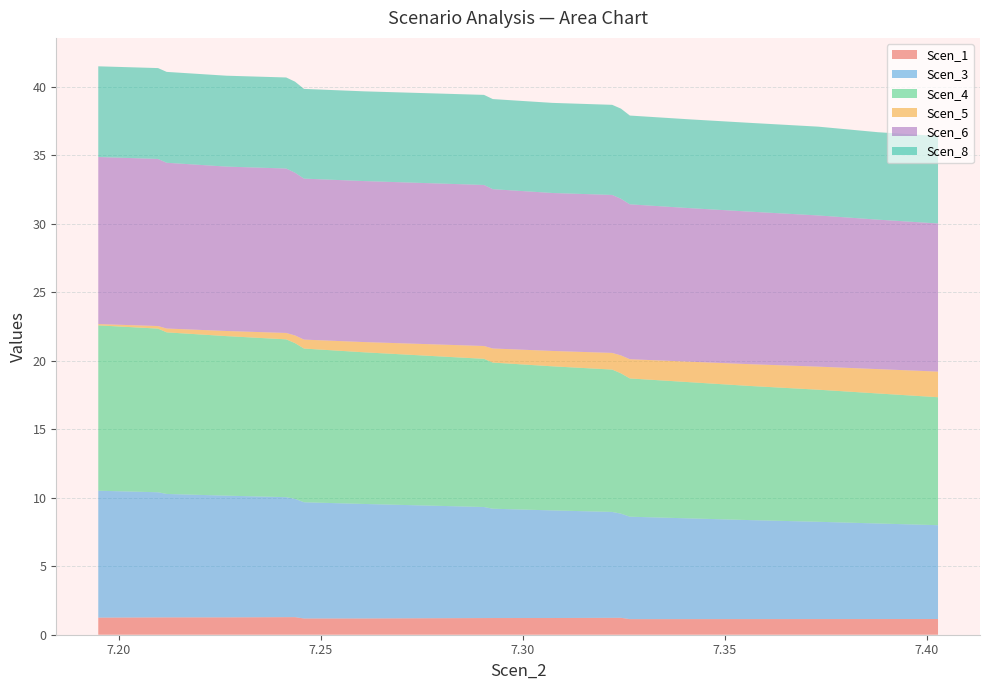

Reading right to left, list all the values displayed in this chart.

Scen_1: 7.402749876157441=1.1	7.387869282365178=1.1	7.3731068405353195=1.1	7.356127657016922=1.1	7.341314201613036=1.1	7.326467909978568=1.1	7.324261429652189=1.2	7.3220880787931675=1.2	7.307309512020628=1.2	7.292532411046969=1.2	7.290359353424723=1.2	7.2755552798010035=1.2	7.260715144983831=1.2	7.245803767105087=1.2	7.243570314128647=1.3	7.241386115562245=1.3	7.226587612410603=1.3	7.211801129656779=1.3	7.209657976410689=1.3	7.194862405113473=1.2
Scen_3: 7.402749876157441=6.9	7.387869282365178=7.0	7.3731068405353195=7.1	7.356127657016922=7.2	7.341314201613036=7.4	7.326467909978568=7.5	7.324261429652189=7.6	7.3220880787931675=7.7	7.307309512020628=7.9	7.292532411046969=8.0	7.290359353424723=8.1	7.2755552798010035=8.2	7.260715144983831=8.4	7.245803767105087=8.5	7.243570314128647=8.6	7.241386115562245=8.8	7.226587612410603=8.9	7.211801129656779=9.0	7.209657976410689=9.1	7.194862405113473=9.3
Scen_4: 7.402749876157441=9.3	7.387869282365178=9.5	7.3731068405353195=9.6	7.356127657016922=9.8	7.341314201613036=9.9	7.326467909978568=10.1	7.324261429652189=10.2	7.3220880787931675=10.4	7.307309512020628=10.5	7.292532411046969=10.7	7.290359353424723=10.8	7.2755552798010035=10.9	7.260715144983831=11.1	7.245803767105087=11.2	7.243570314128647=11.4	7.241386115562245=11.5	7.226587612410603=11.6	7.211801129656779=11.8	7.209657976410689=11.9	7.194862405113473=12.1
Scen_5: 7.402749876157441=1.9	7.387869282365178=1.8	7.3731068405353195=1.7	7.356127657016922=1.6	7.341314201613036=1.5	7.326467909978568=1.4	7.324261429652189=1.3	7.3220880787931675=1.2	7.307309512020628=1.1	7.292532411046969=1.0	7.290359353424723=0.9	7.2755552798010035=0.8	7.260715144983831=0.7	7.245803767105087=0.7	7.243570314128647=0.6	7.241386115562245=0.5	7.226587612410603=0.4	7.211801129656779=0.3	7.209657976410689=0.2	7.194862405113473=0.1
Scen_6: 7.402749876157441=10.8	7.387869282365178=10.9	7.3731068405353195=11.0	7.356127657016922=11.1	7.341314201613036=11.2	7.326467909978568=11.3	7.324261429652189=11.4	7.3220880787931675=11.5	7.307309512020628=11.5	7.292532411046969=11.6	7.290359353424723=11.8	7.2755552798010035=11.8	7.260715144983831=11.8	7.245803767105087=11.8	7.243570314128647=11.9	7.241386115562245=12.0	7.226587612410603=12.0	7.211801129656779=12.1	7.209657976410689=12.2	7.194862405113473=12.2
Scen_8: 7.402749876157441=6.4	7.387869282365178=6.4	7.3731068405353195=6.5	7.356127657016922=6.5	7.341314201613036=6.5	7.326467909978568=6.5	7.324261429652189=6.6	7.3220880787931675=6.6	7.307309512020628=6.6	7.292532411046969=6.6	7.290359353424723=6.6	7.2755552798010035=6.6	7.260715144983831=6.6	7.245803767105087=6.6	7.243570314128647=6.6	7.241386115562245=6.6	7.226587612410603=6.6	7.211801129656779=6.6	7.209657976410689=6.6	7.194862405113473=6.6